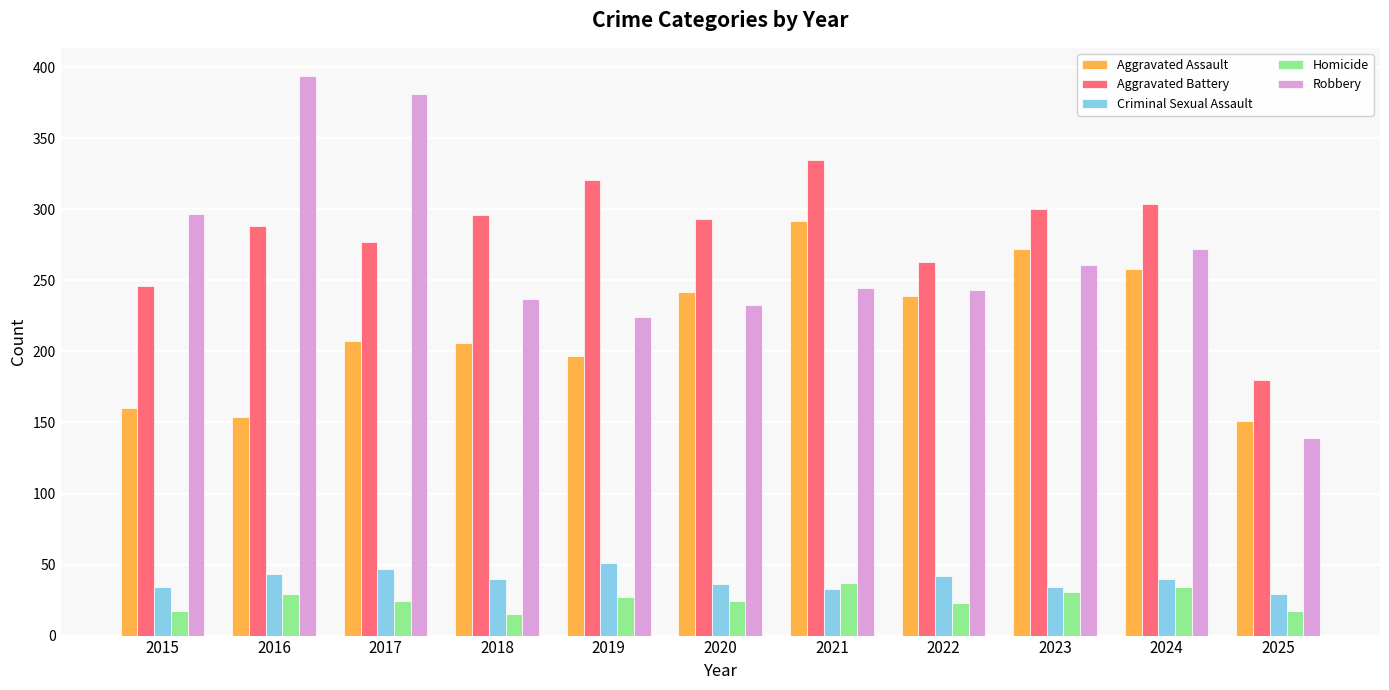

True or false: Aggravated Assault has a value of 271 at 2017.

False